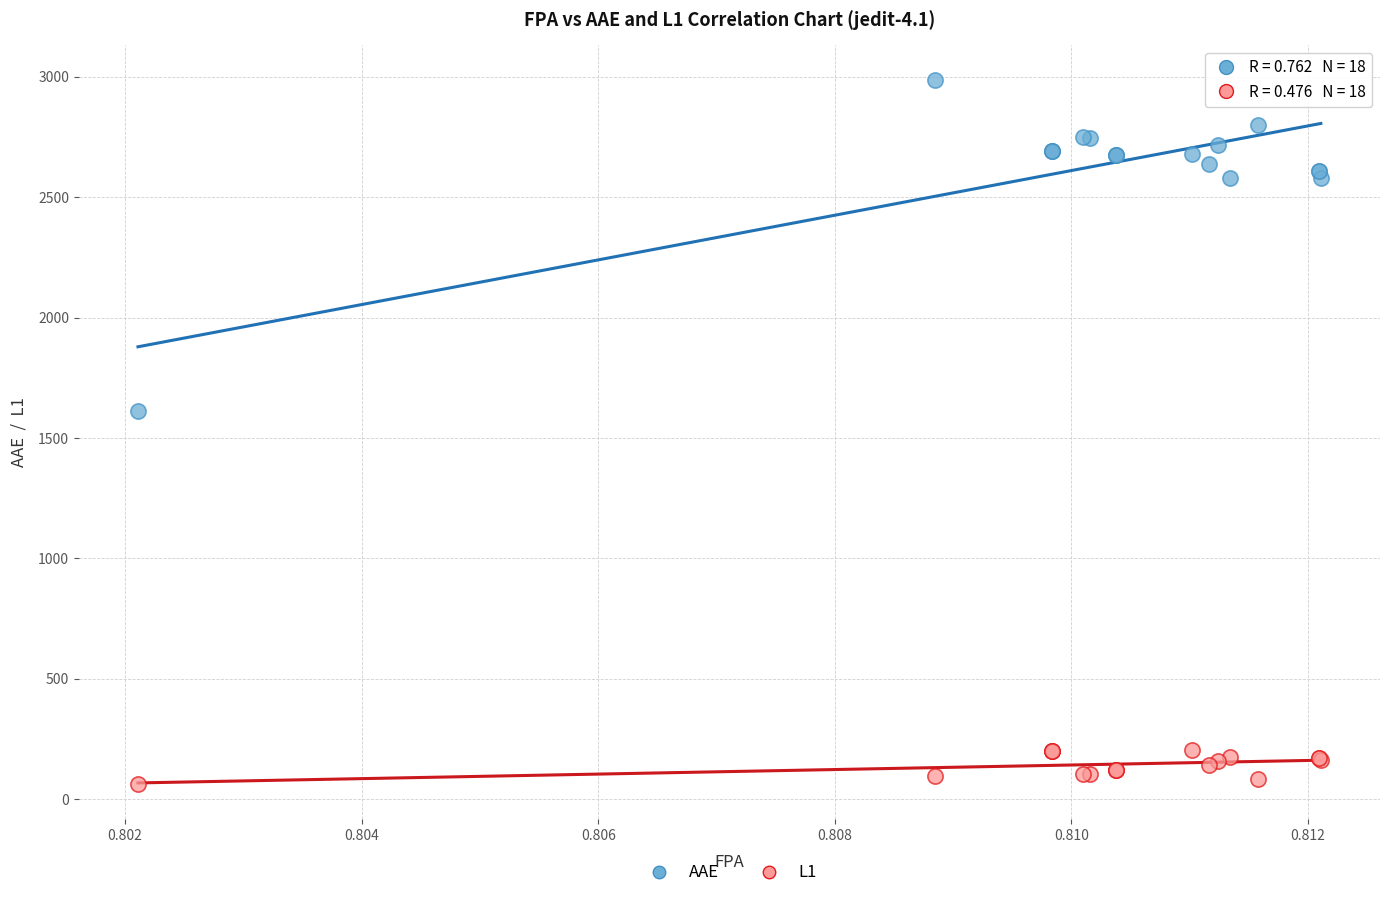

Which series has the widest spread of Y values?

AAE